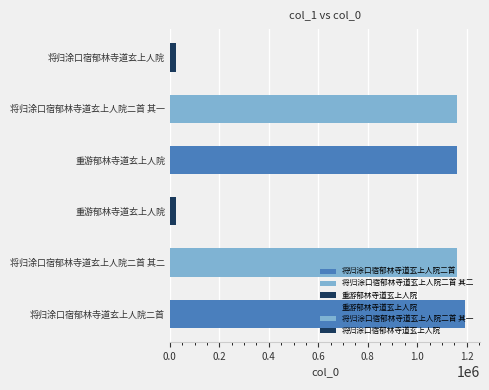

Read the value at 将归涂口宿郁林寺道玄上人院, to the nearest 50.

23450